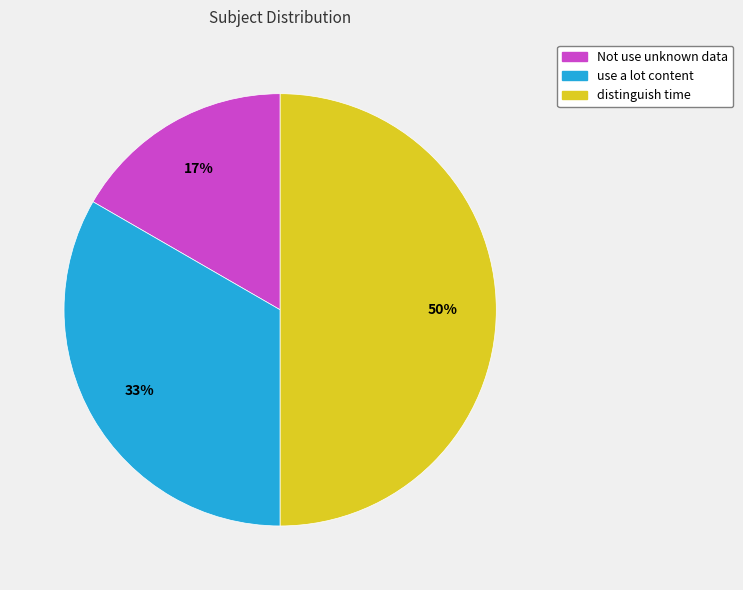

True or false: Not use unknown data accounts for 28% of the total.

False